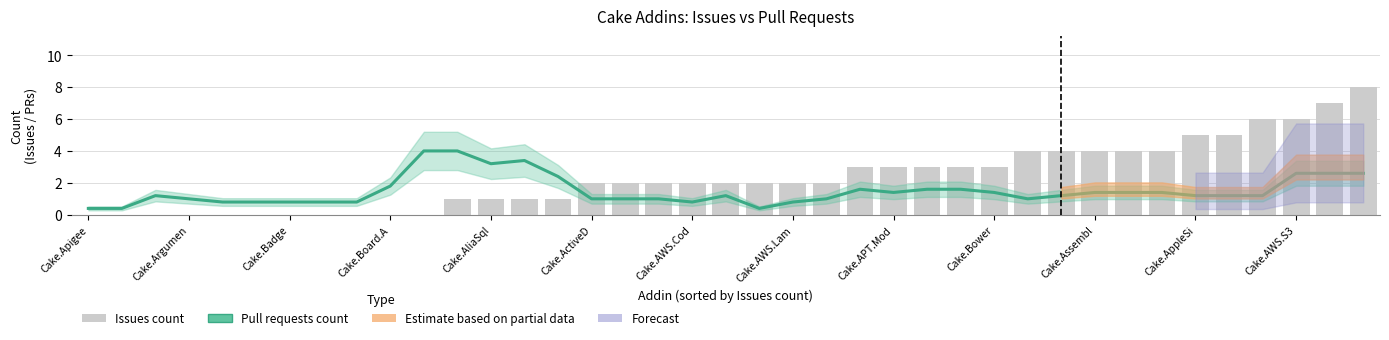

What is the average value of the Issues count series?

2.4